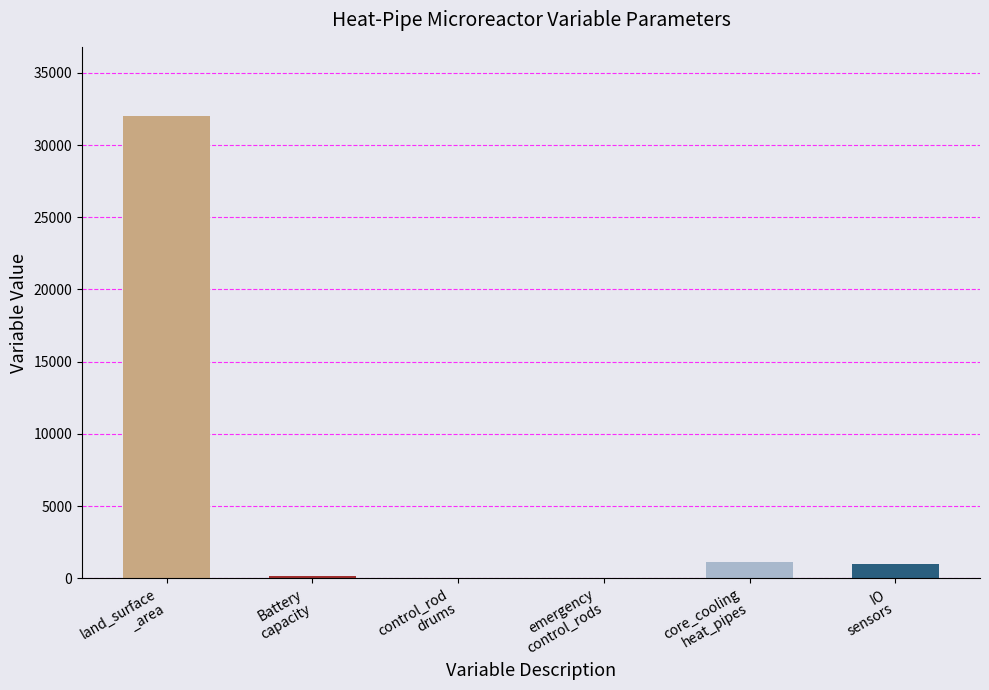

How many series are shown in this chart?

1